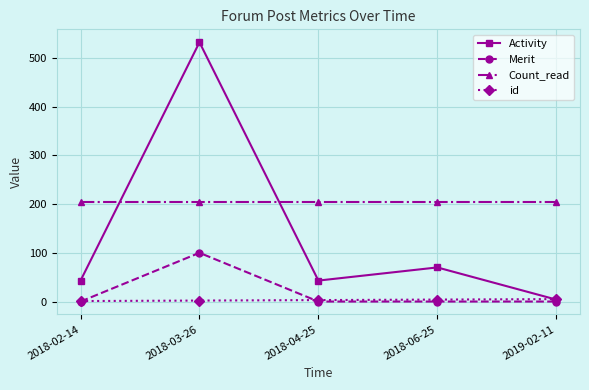

True or false: Count_read and id intersect in this chart.

False